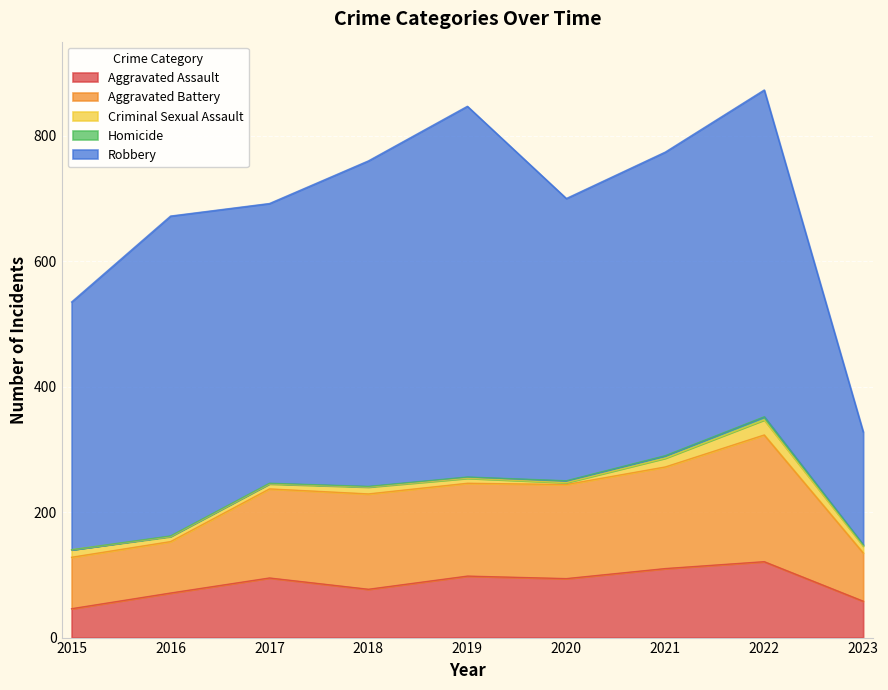

What is the approximate value of Aggravated Assault at 2018, to the nearest 5?

75